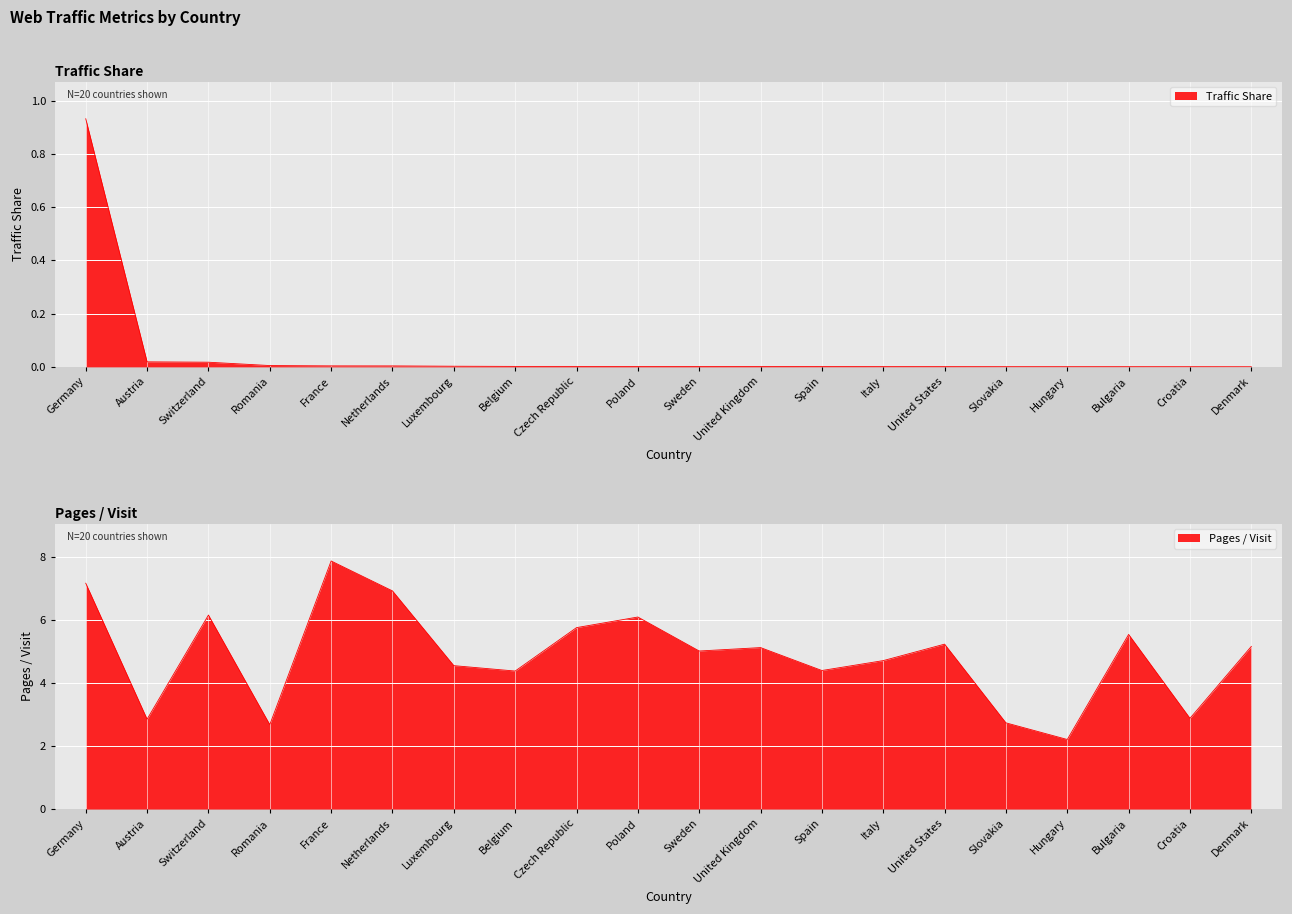

What is the total value across all series at Switzerland?

6.2